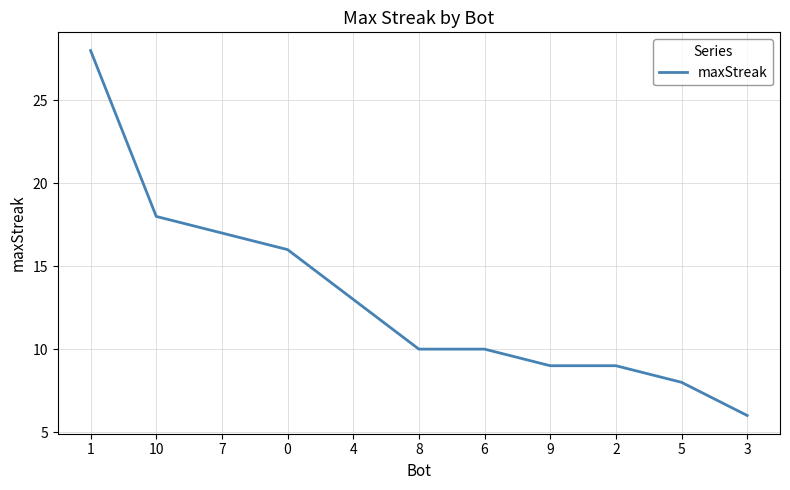

True or false: the data shows 17 at 7.

True